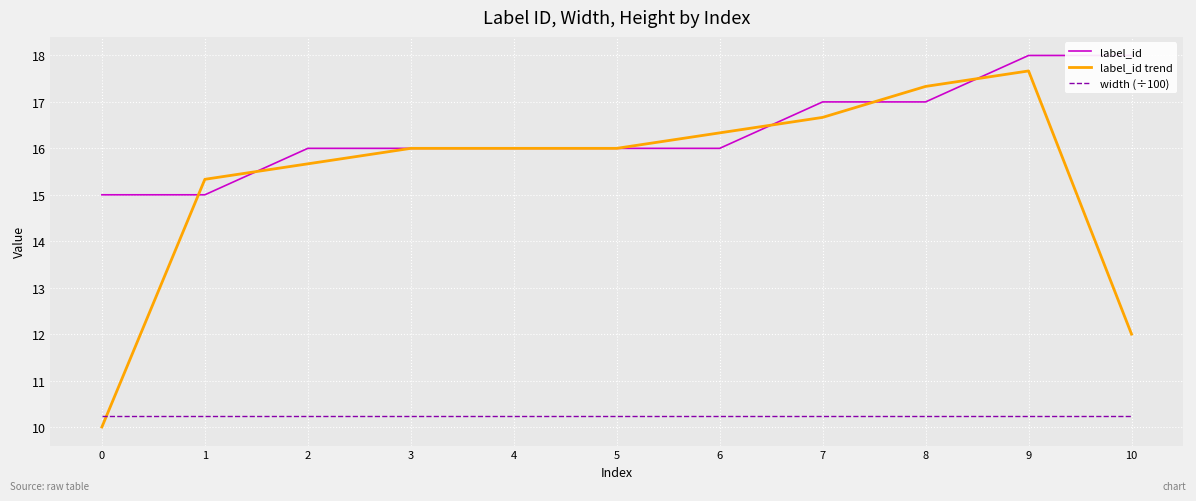

What is the difference between the maximum and minimum values in the label_id trend series?

7.7